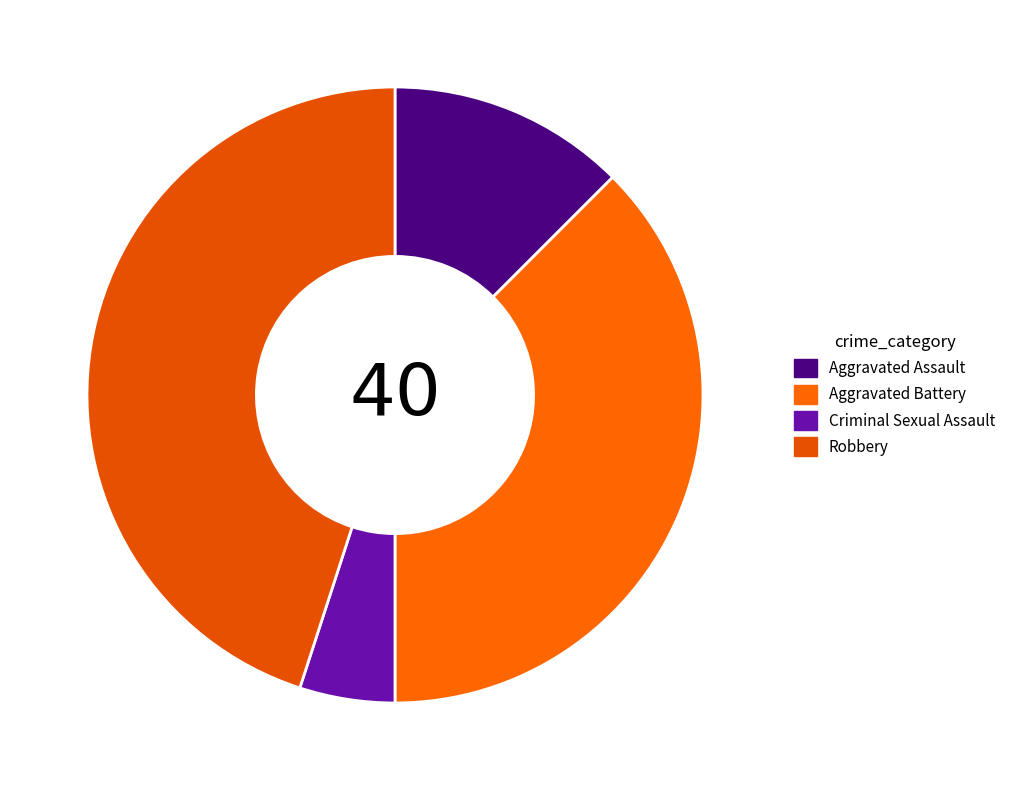

Between Aggravated Battery and Aggravated Assault, which is larger?

Aggravated Battery